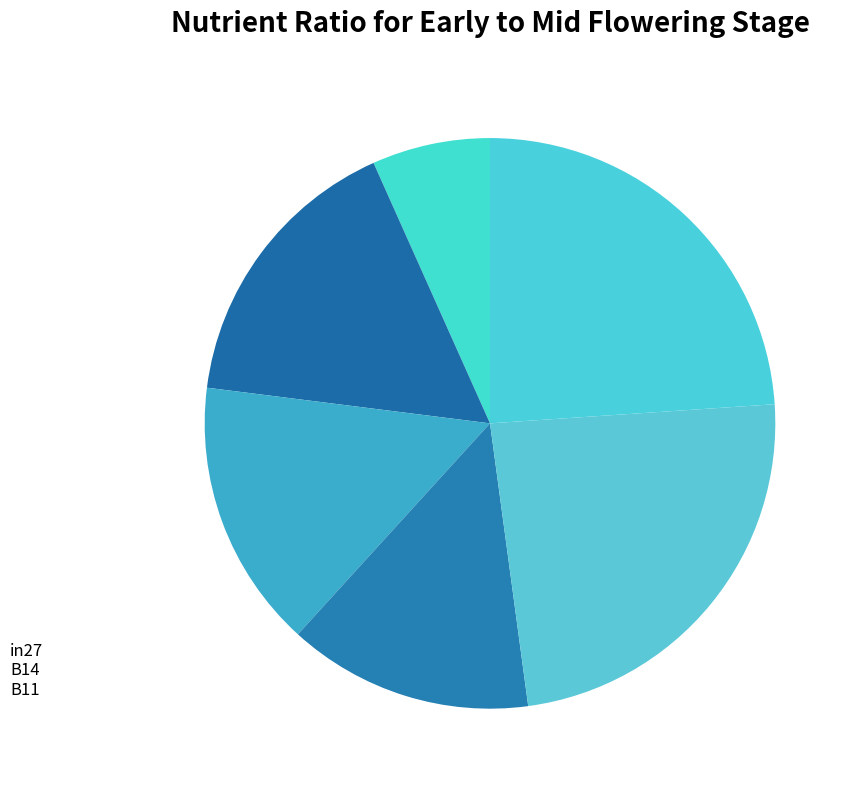

Which slice is the smallest?

in27